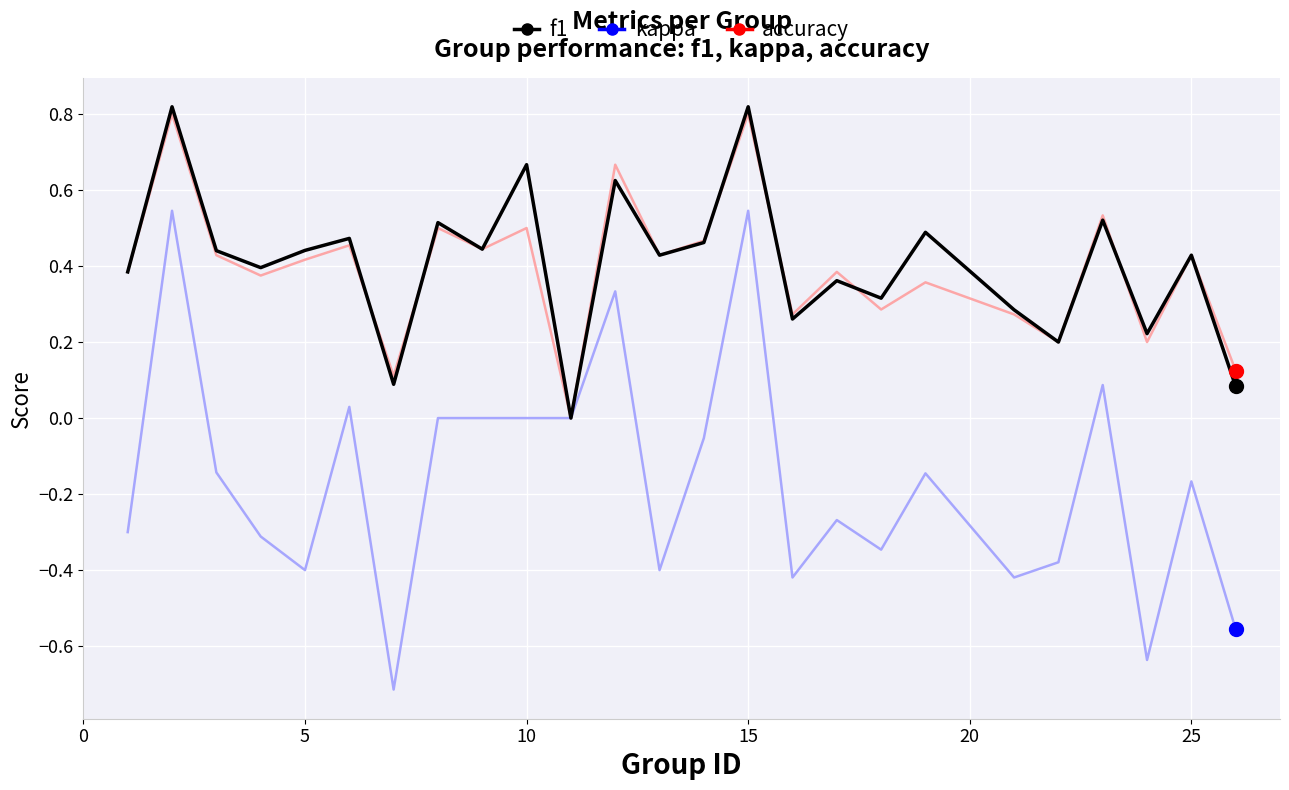

What is the value of the f1 point at the 7th from the left?

0.1